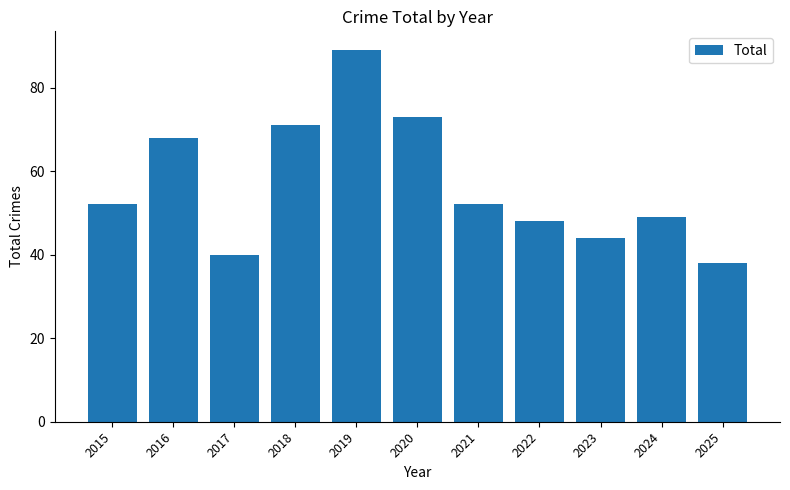

What is the difference between the maximum and minimum values?

51